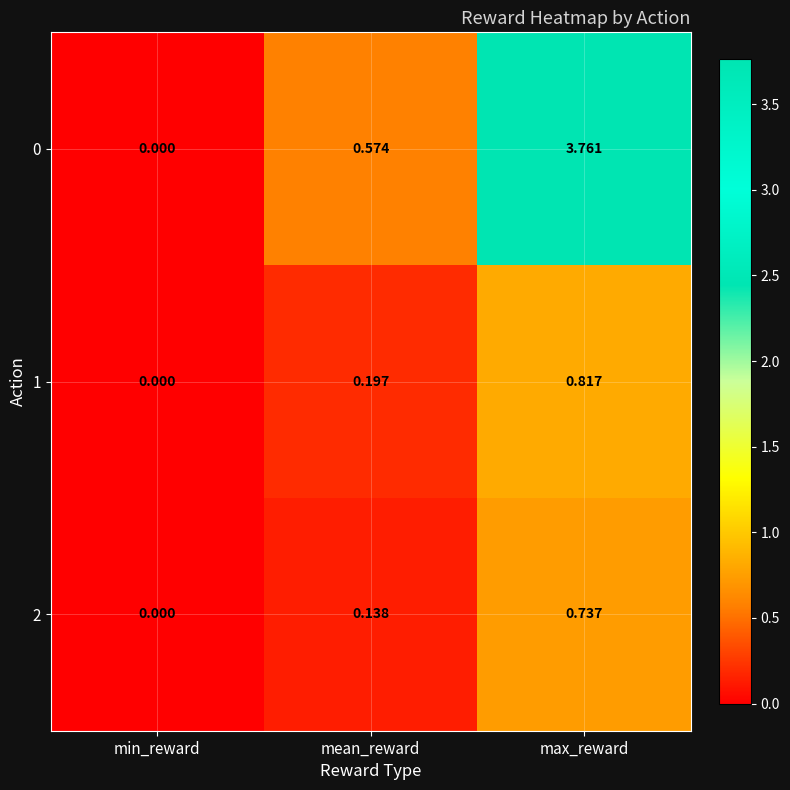

Which series has the largest total across all categories?

0